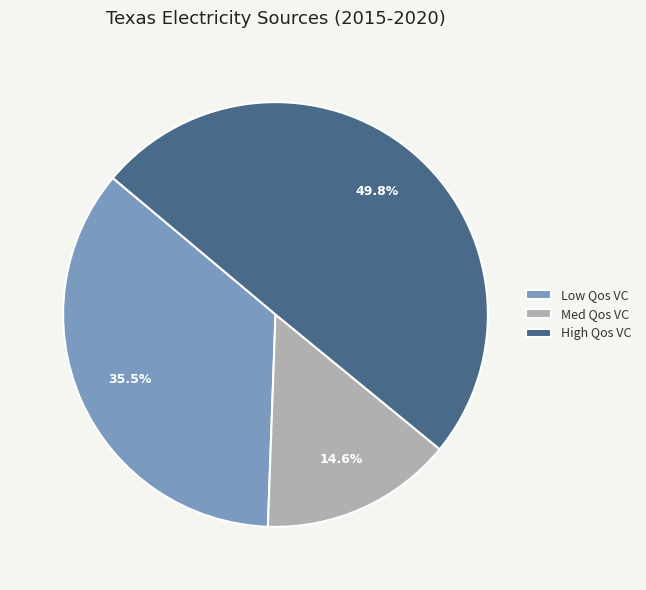

What is the total percentage of High Qos VC and Low Qos VC?

85.4%